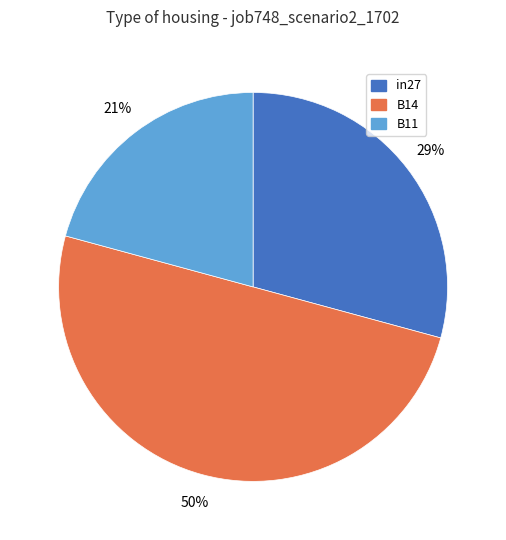

Rank the categories by value from highest to lowest.

B14, in27, B11